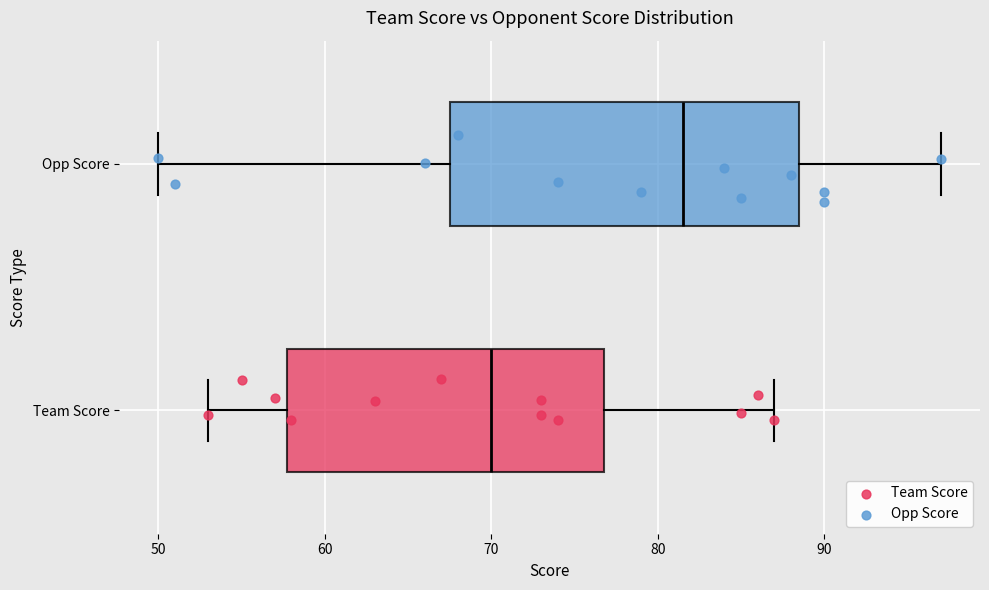

Where is the left edge of the box for Opp Score on the x-axis? The values are not printed on the chart, so give them approximately, as read against the axis.

68